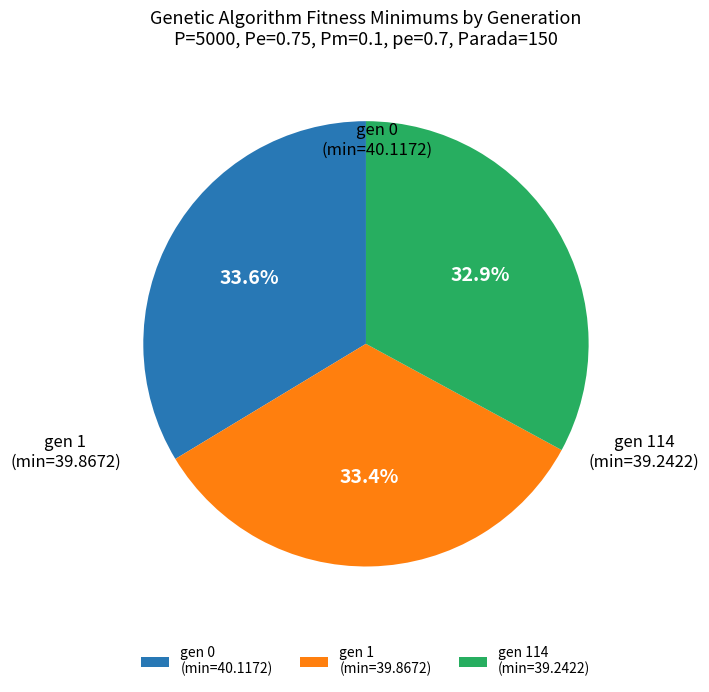

Combined, do gen 0 (min=40.1172) and gen 1 (min=39.8672) account for over 50%?

Yes